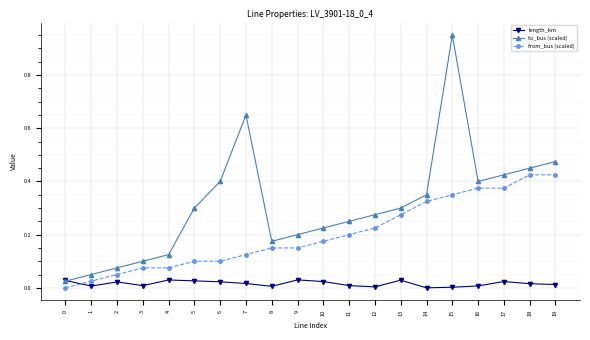

Which series changed the most between 1 and 4?

to_bus (scaled)